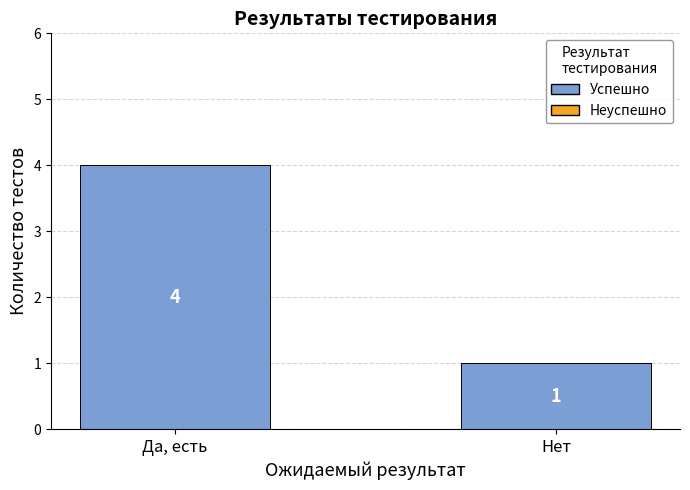

List the labels in order of value, largest first.

Да, есть, Нет